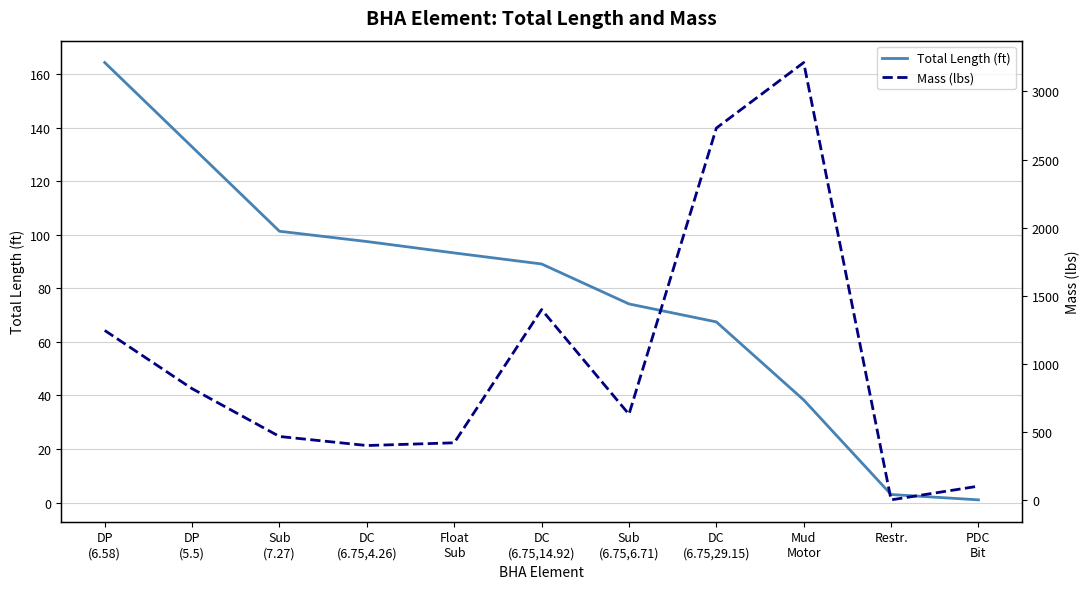

What are all the series names shown in the legend?

Total Length (ft), Mass (lbs)